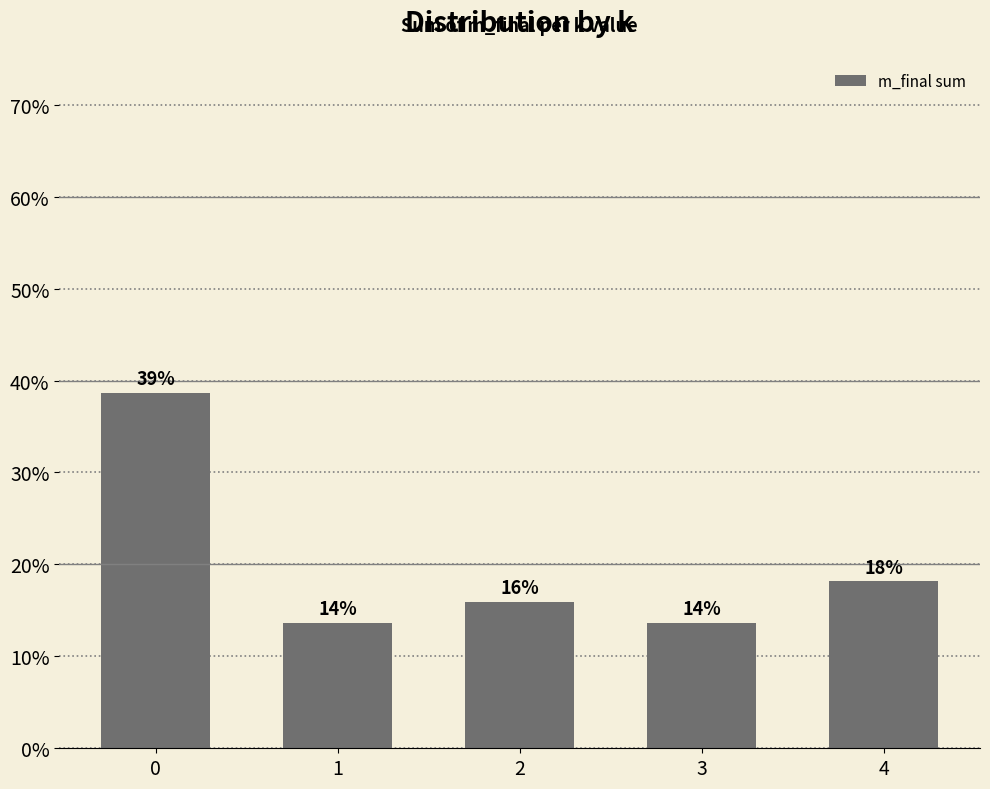

What is the sum of all values?

1.0